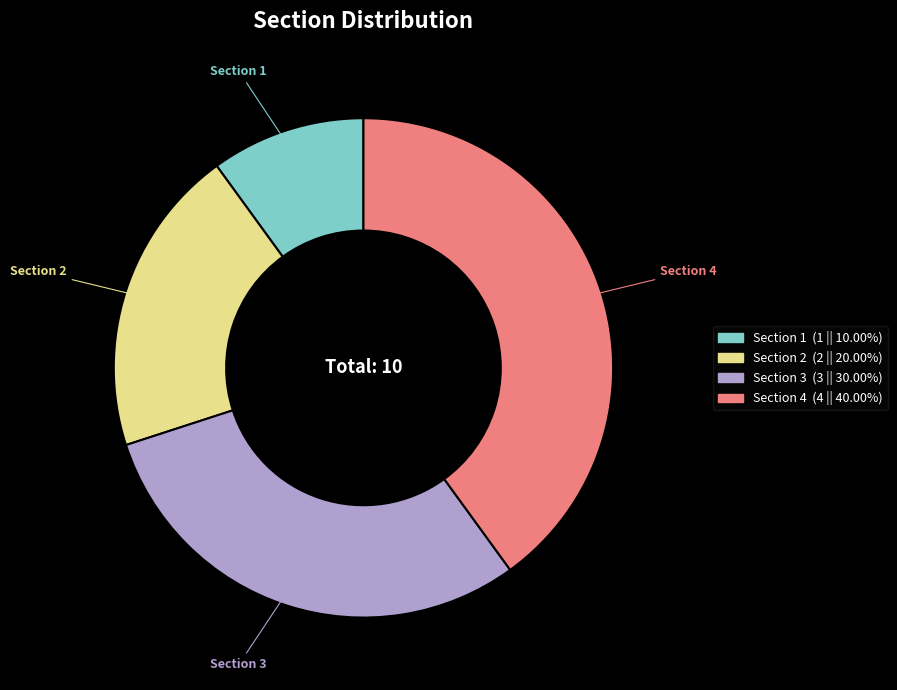

What is the smallest slice in the pie chart?

Section 1